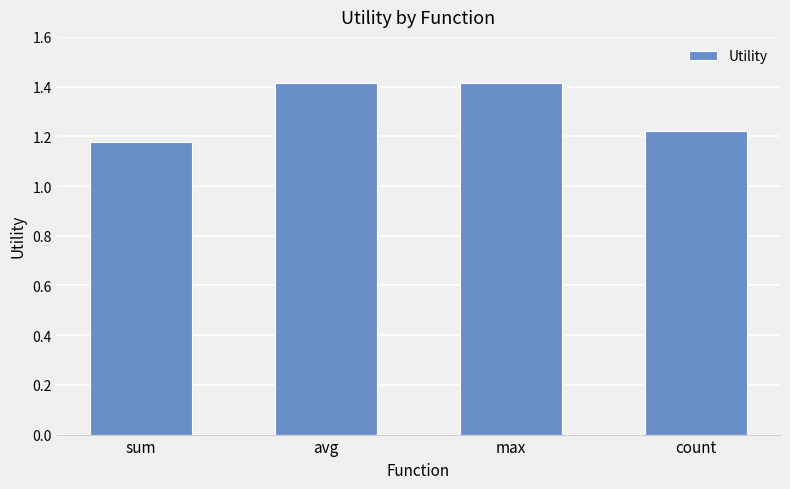

The chart shows a value of 2.4 at avg. True or false?

False